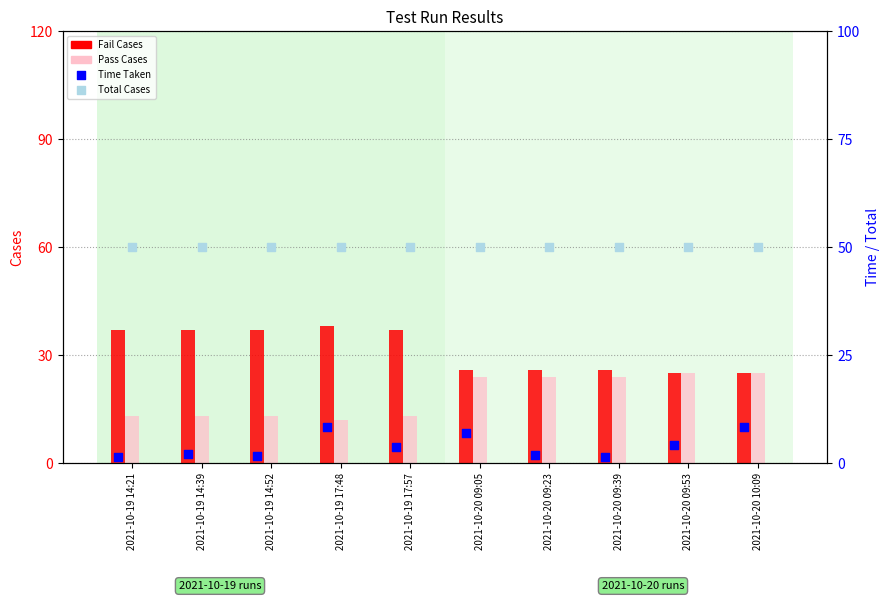

Which series reaches the maximum Y coordinate?

Total Cases